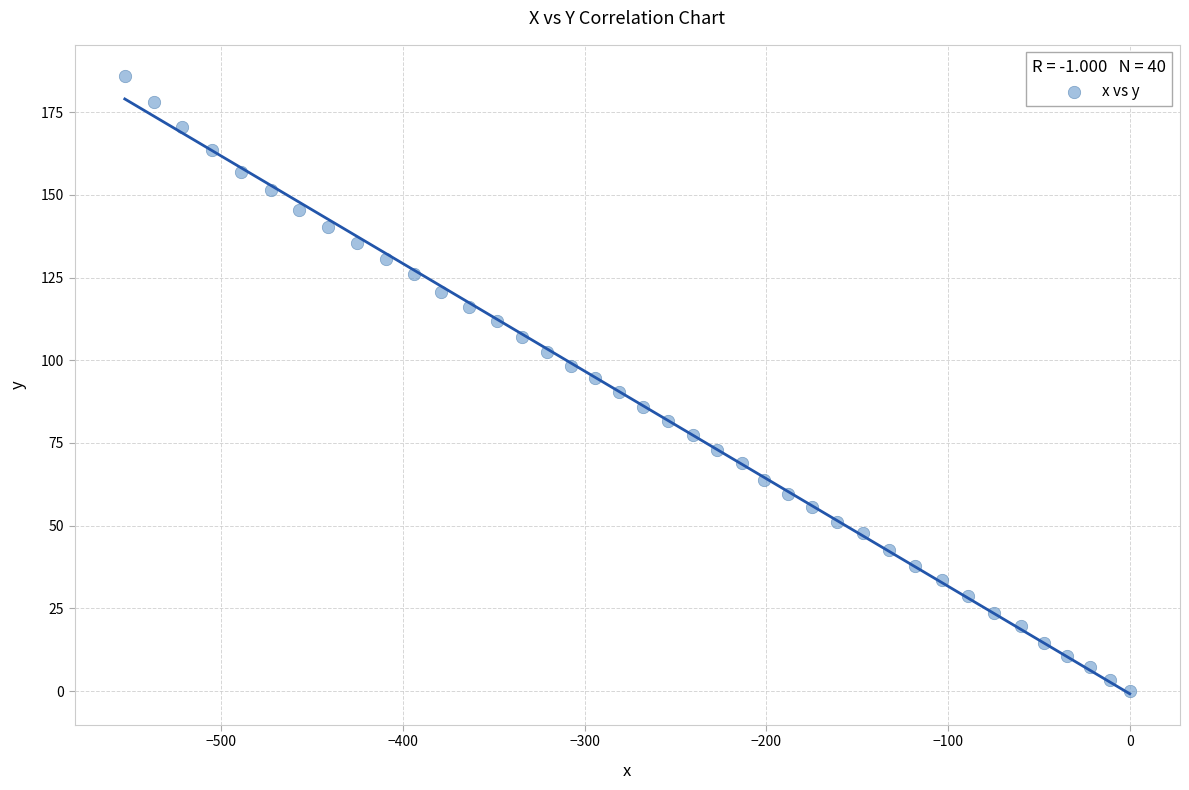

What is the range of X values (max minus min)?

553.2